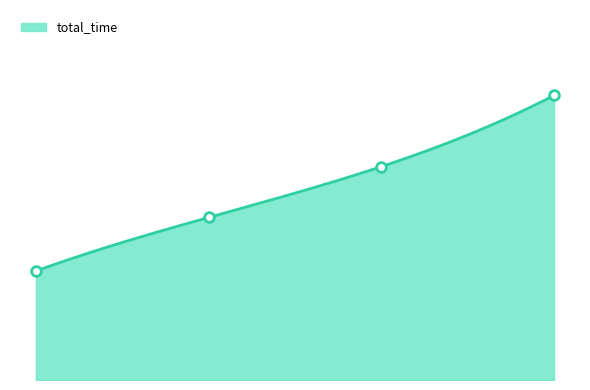

Does the chart have visible grid lines?

No